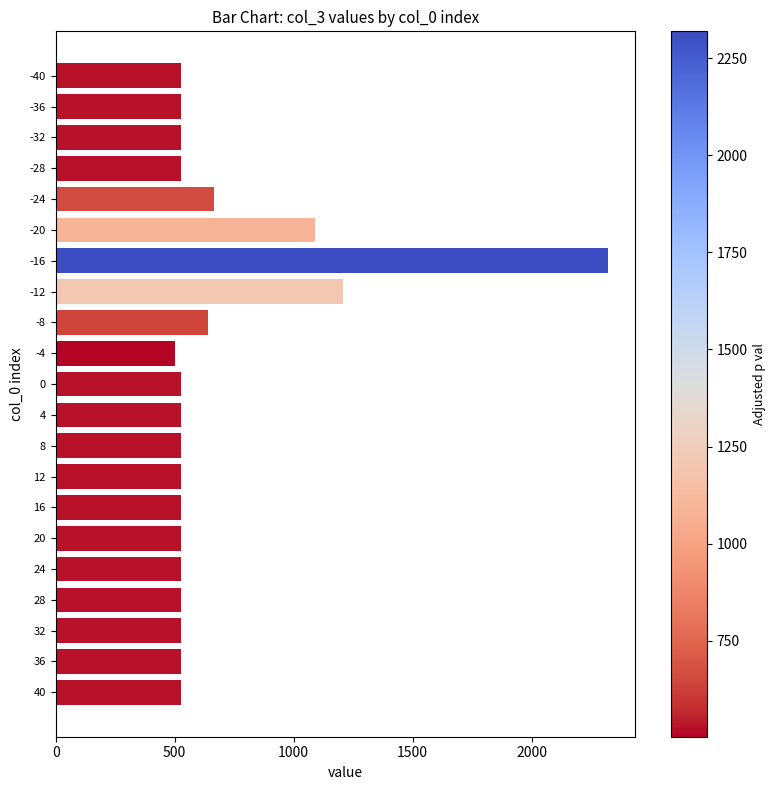

Approximately how many times larger is the value at -28 compared to -36?

1.0